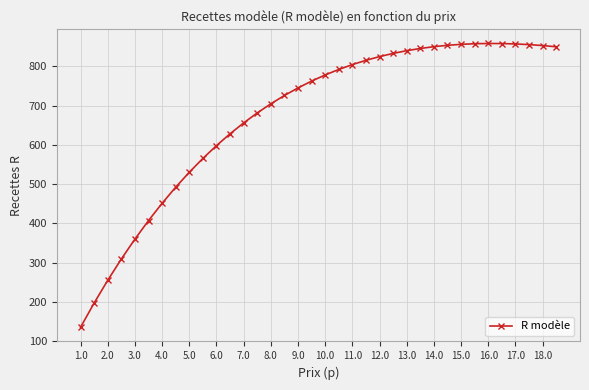

What is the smallest value displayed?

135.9